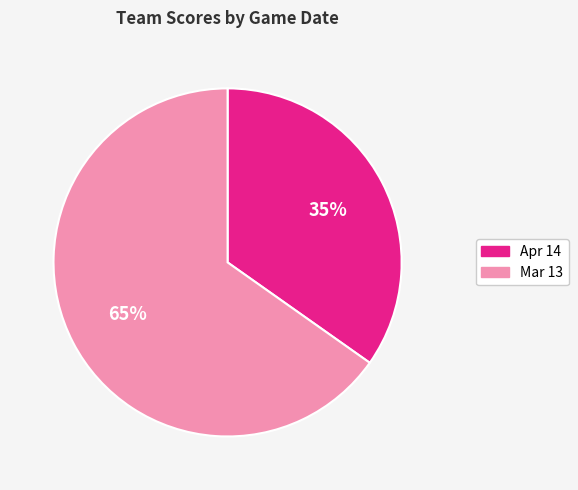

Is the sum of Apr 14 and Mar 13 greater than half?

Yes